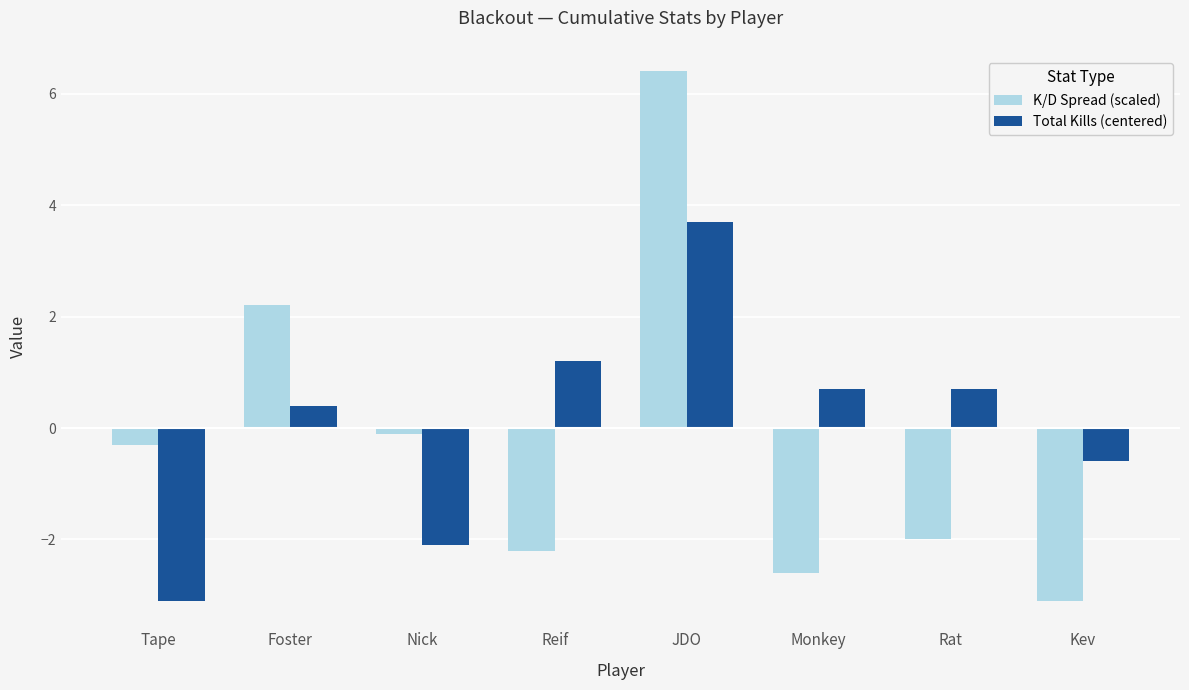

The K/D Spread (scaled) series shows -2.2 at Reif. True or false?

True